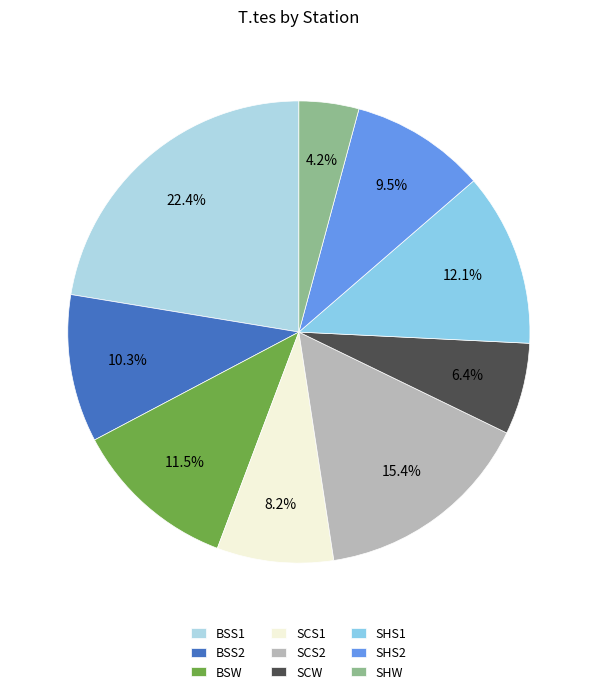

Count the number of slices in the pie.

9